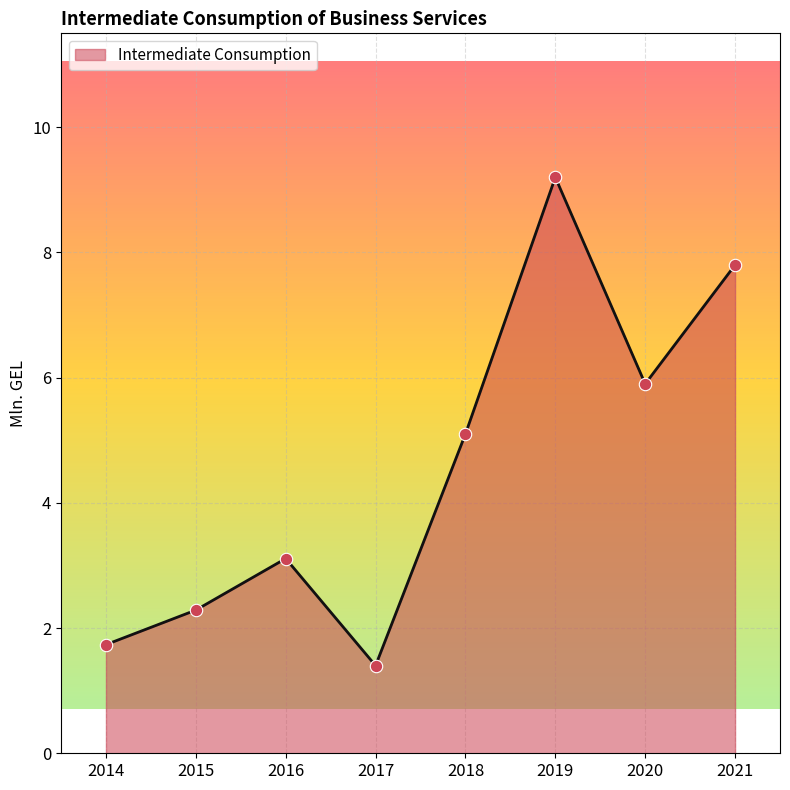

What is the change in value from 2014 to 2020?

+4.2